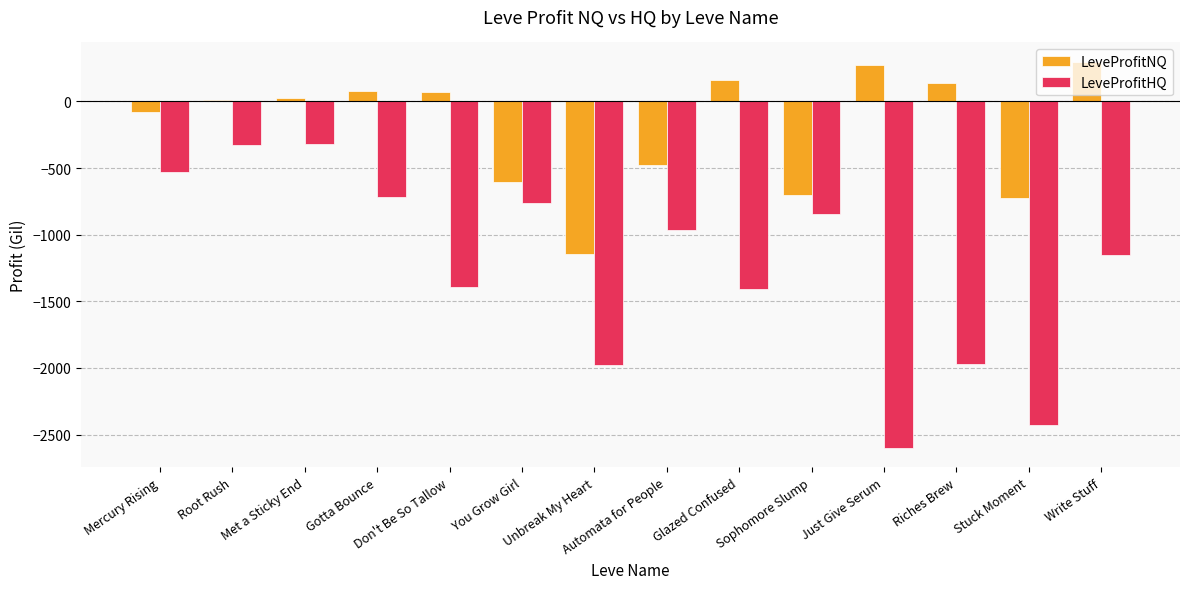

At which label does LeveProfitHQ first exceed -965?

Mercury Rising